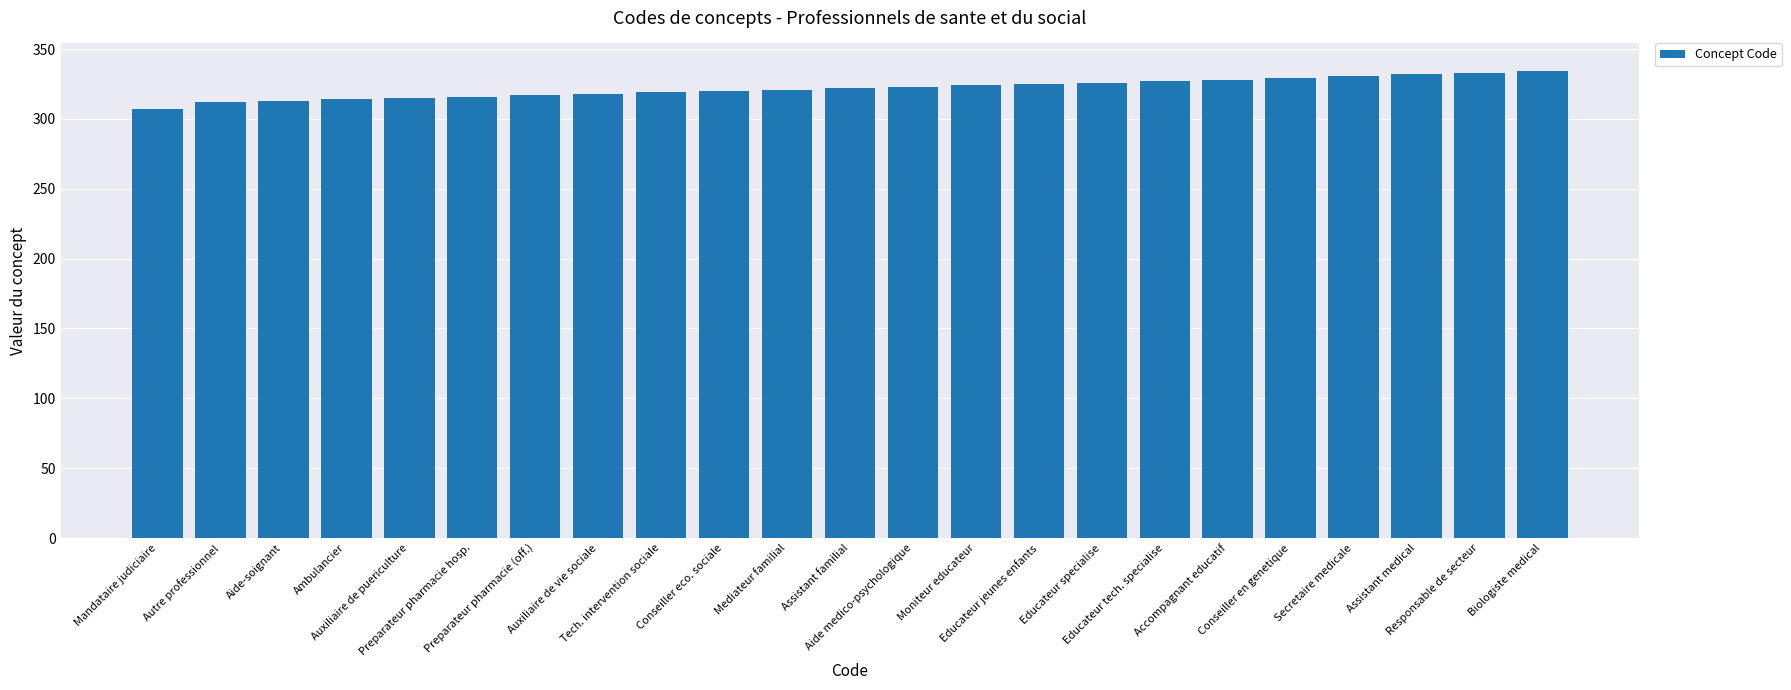

What is the difference between the maximum and second lowest values?

22